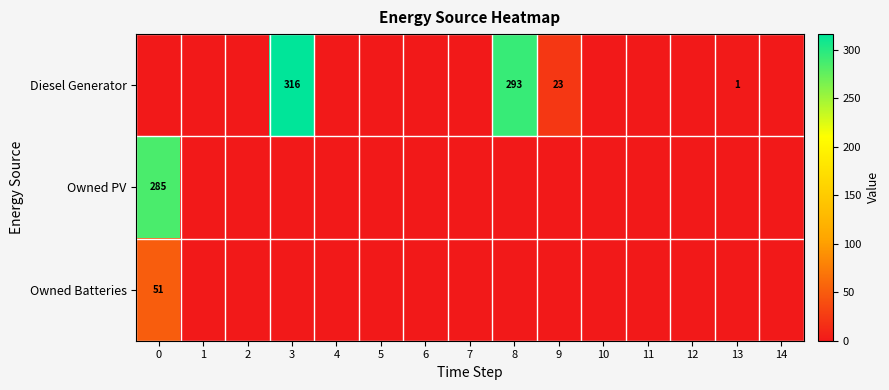

True or false: Owned Batteries has a value of 84 at 0.

False